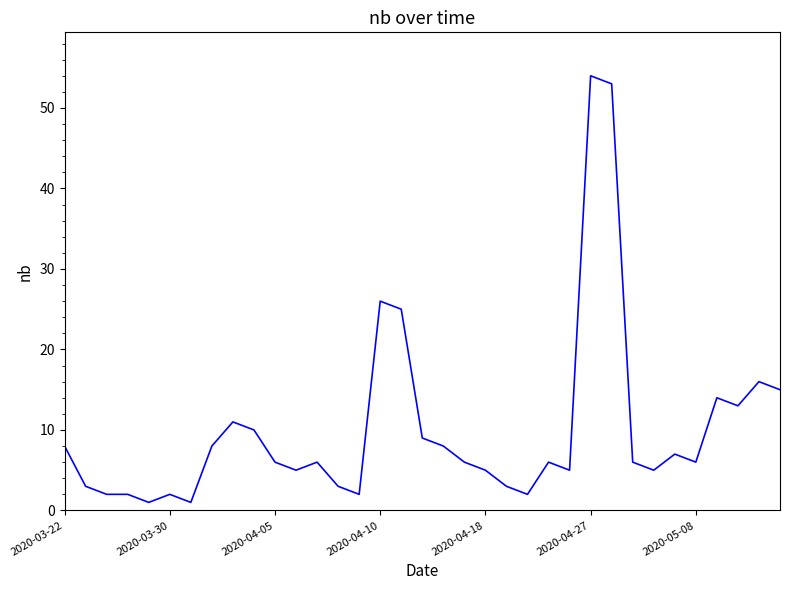

What is the greatest value displayed?

54